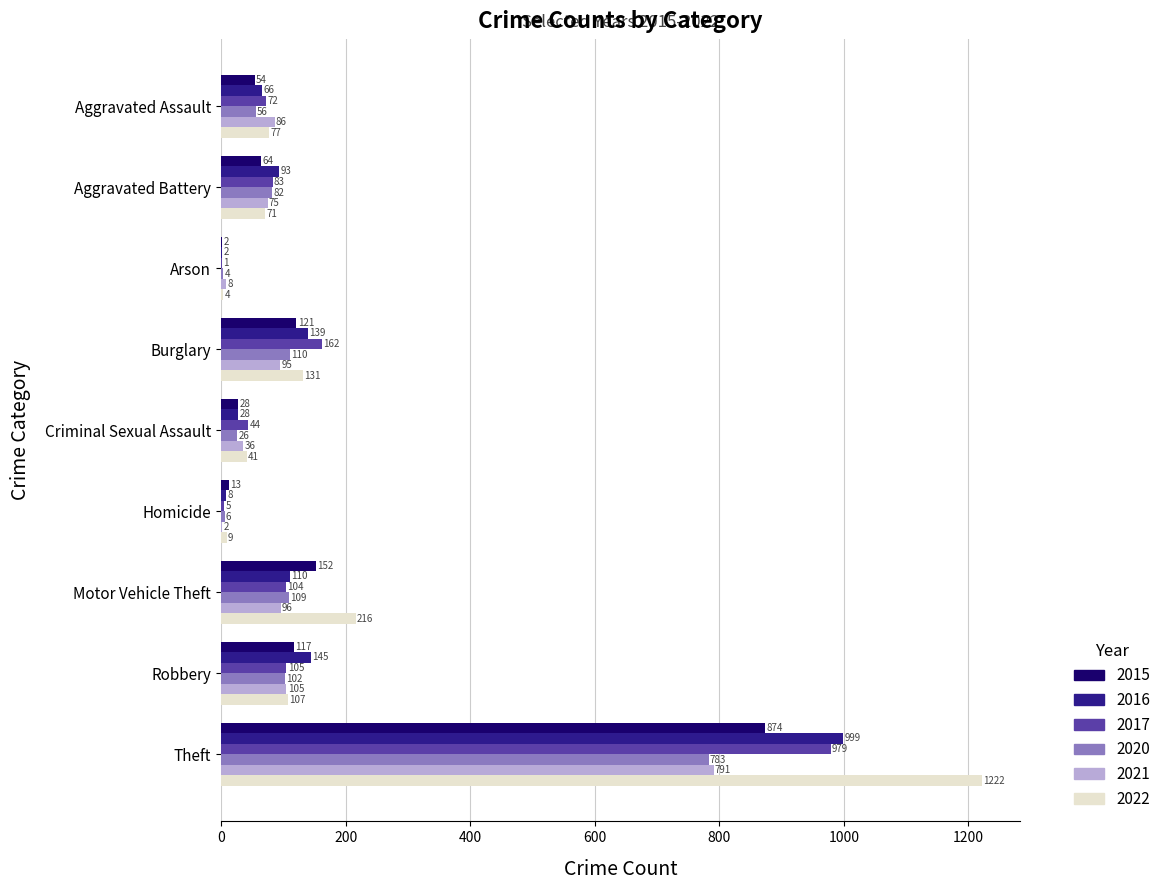

Is it true that 2016 equals 100 at Robbery?

False